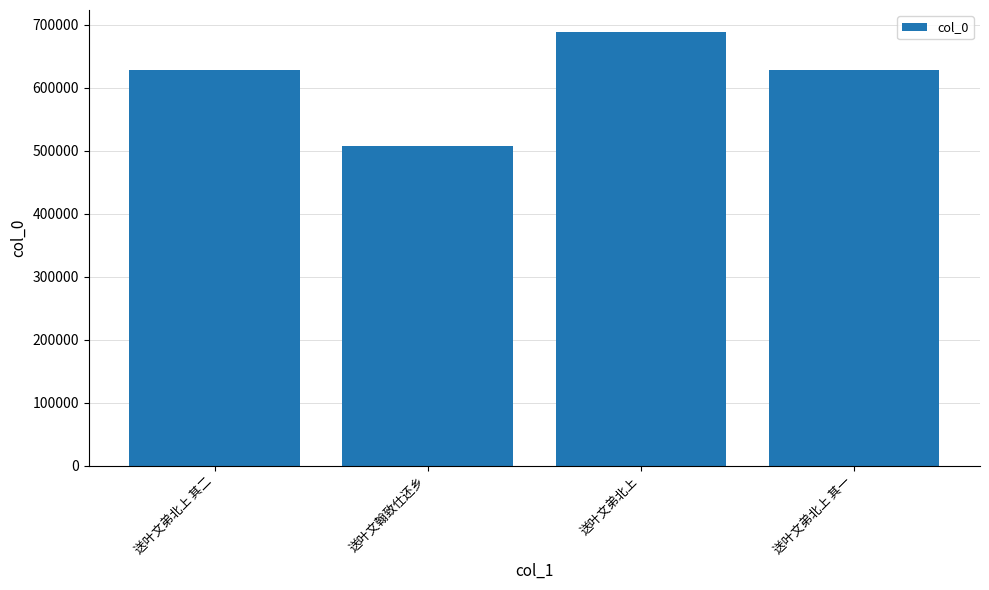

What is the greatest value displayed?

689068